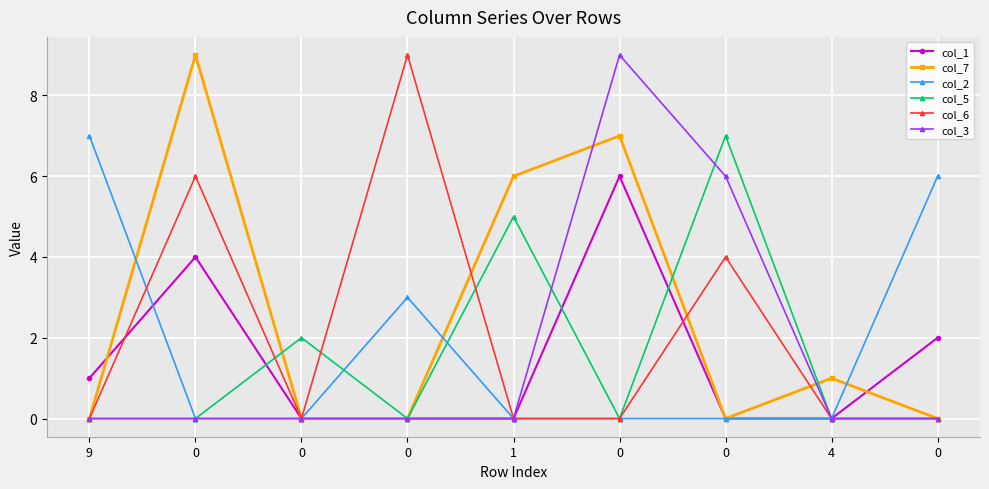

Count the col_2 values in the range 0 to 3.

7